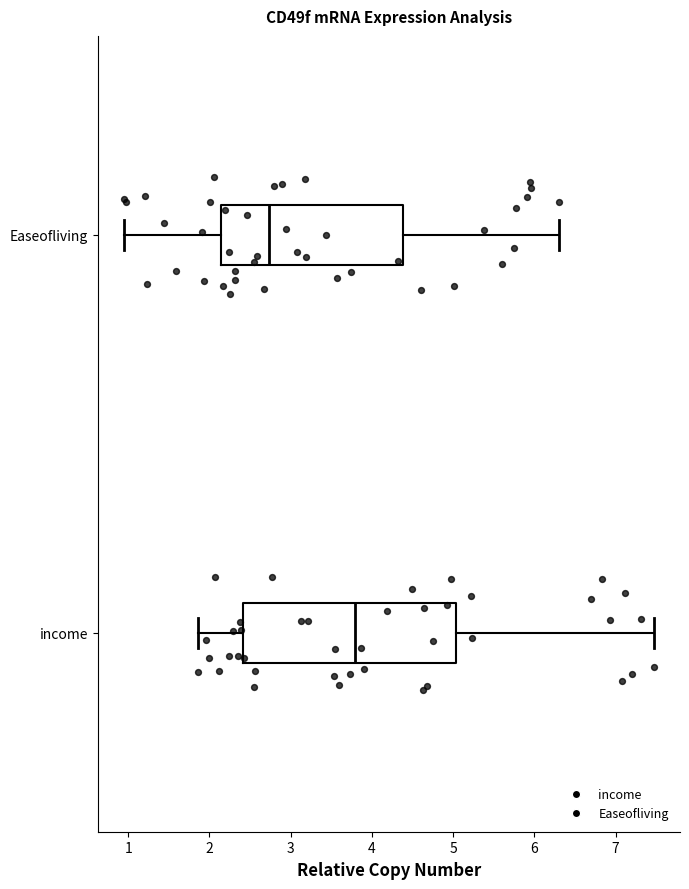

Which box has the furthest to the right median line?

income